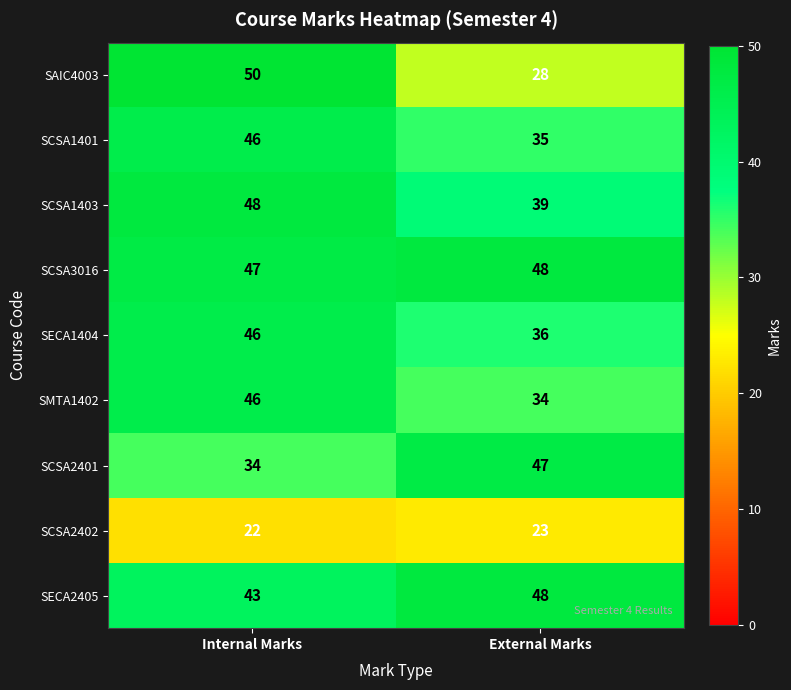

How many values in the SECA1404 series are below 46?

1